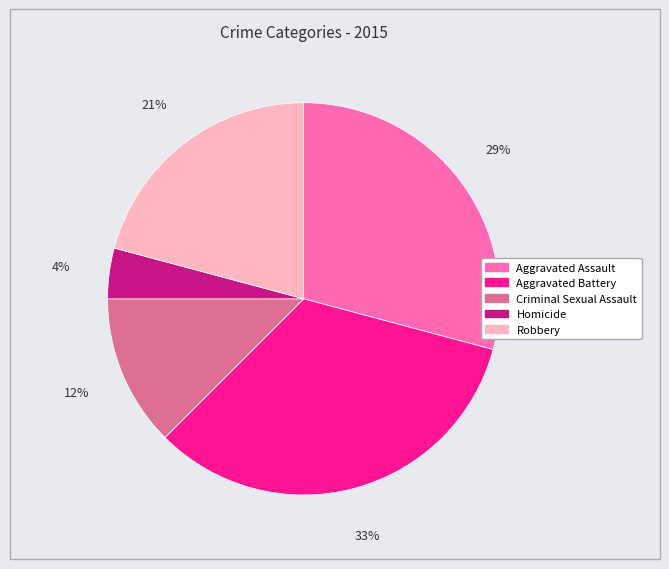

Is there any slice that represents more than half of the pie?

No